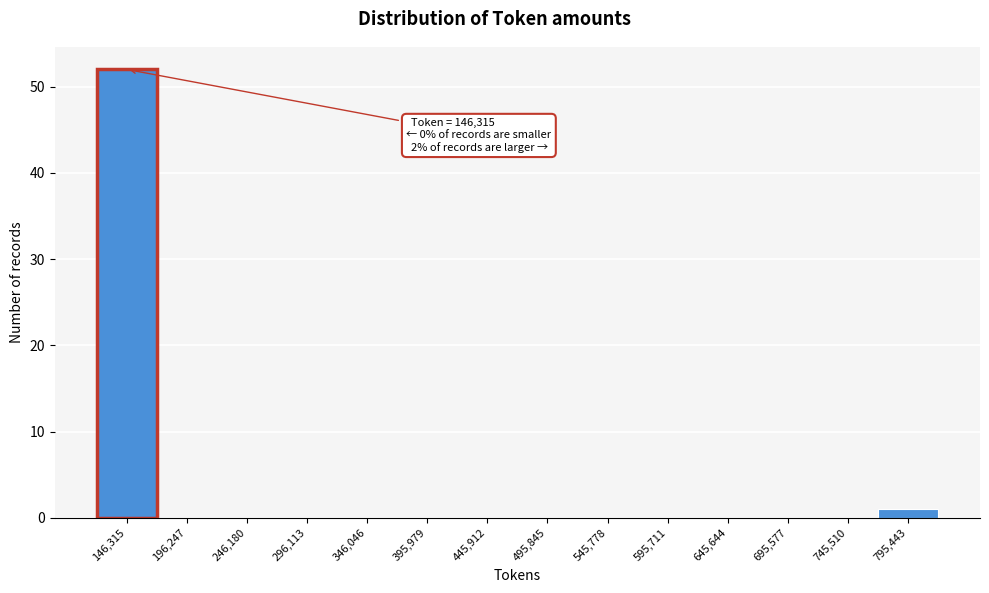

Reading right to left, what are all the values shown in this chart?

795,443=1	745,510=0	695,577=0	645,644=0	595,711=0	545,778=0	495,845=0	445,912=0	395,979=0	346,046=0	296,113=0	246,180=0	196,247=0	146,315=52